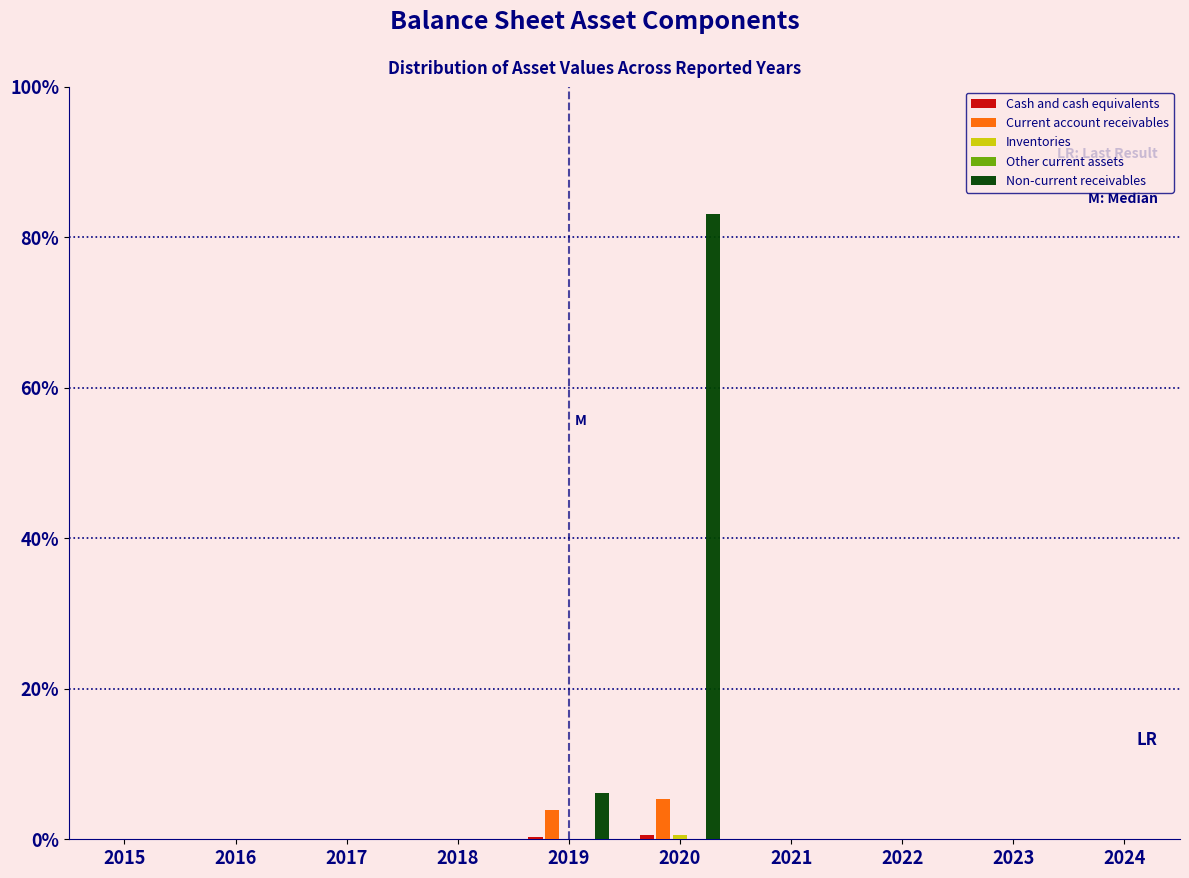

True or false: Current account receivables has a value of 0.0 at 2021.

True